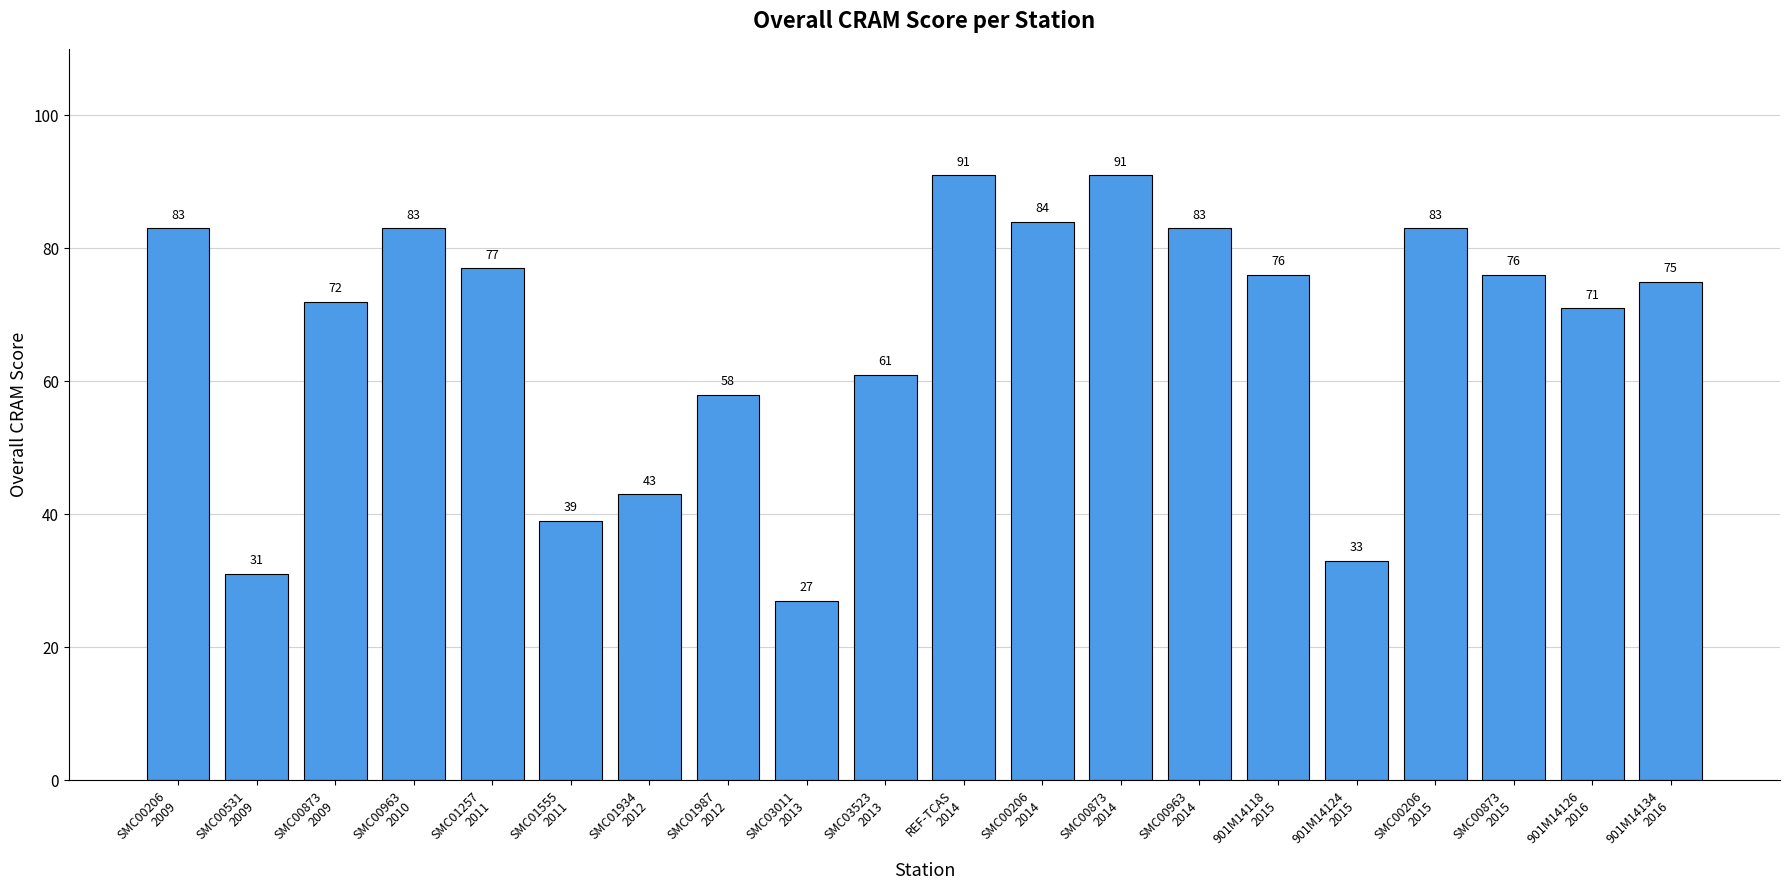

What is the value of the 19th bar from the left?

71